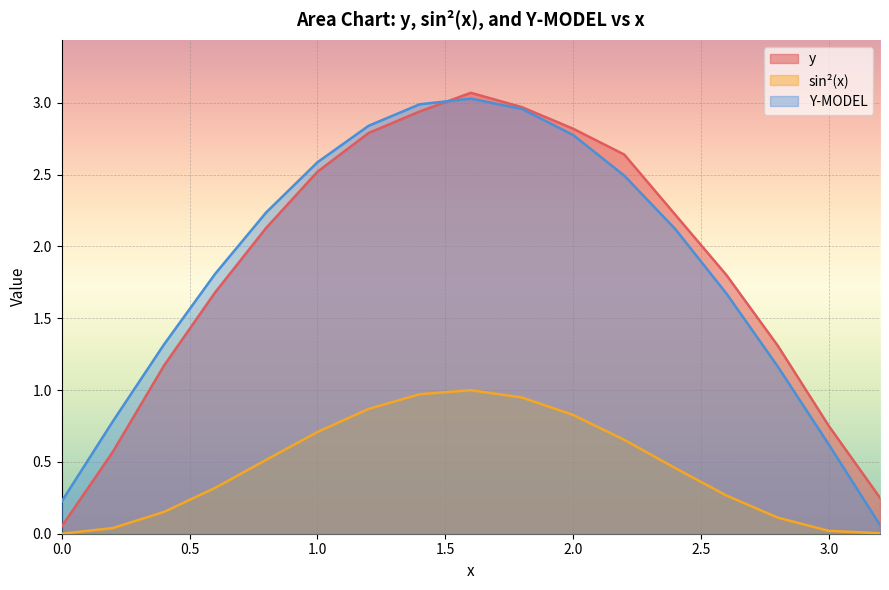

The value of y at 0.8 is 2.1. True or false?

True